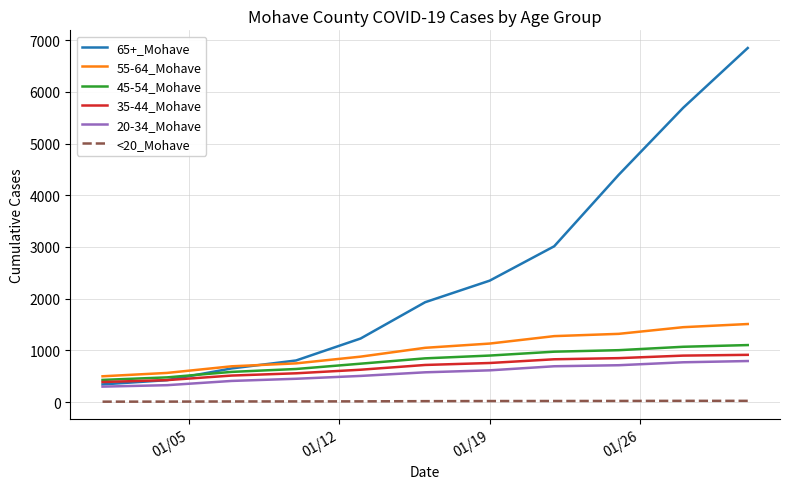

Which series has the widest spread of values?

65+_Mohave